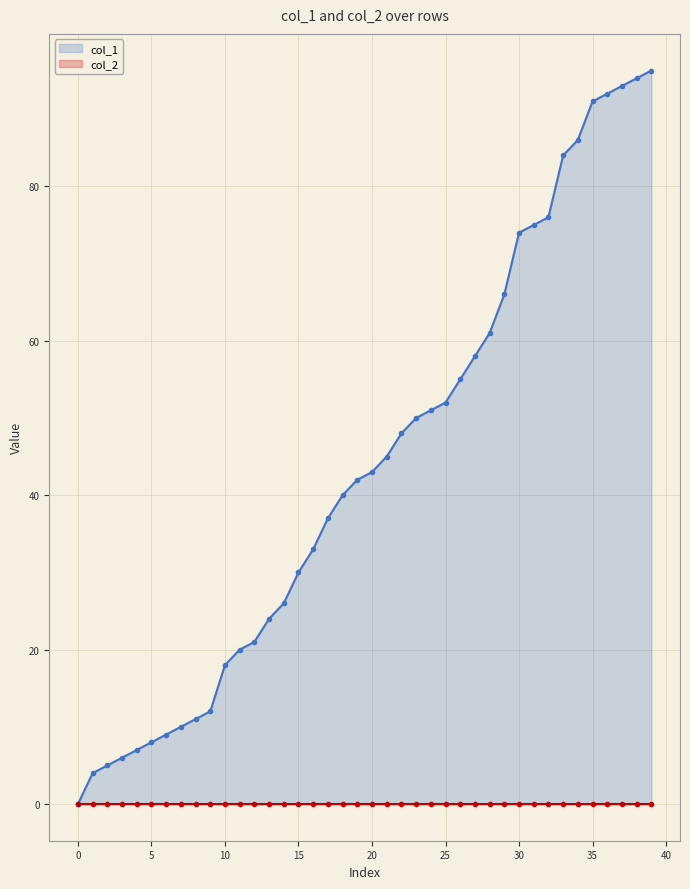

Count the number of categories in the chart.

40